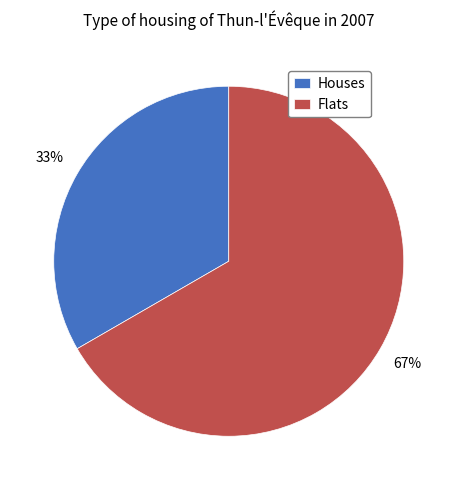

To the nearest percent, what is the average slice percentage?

50%